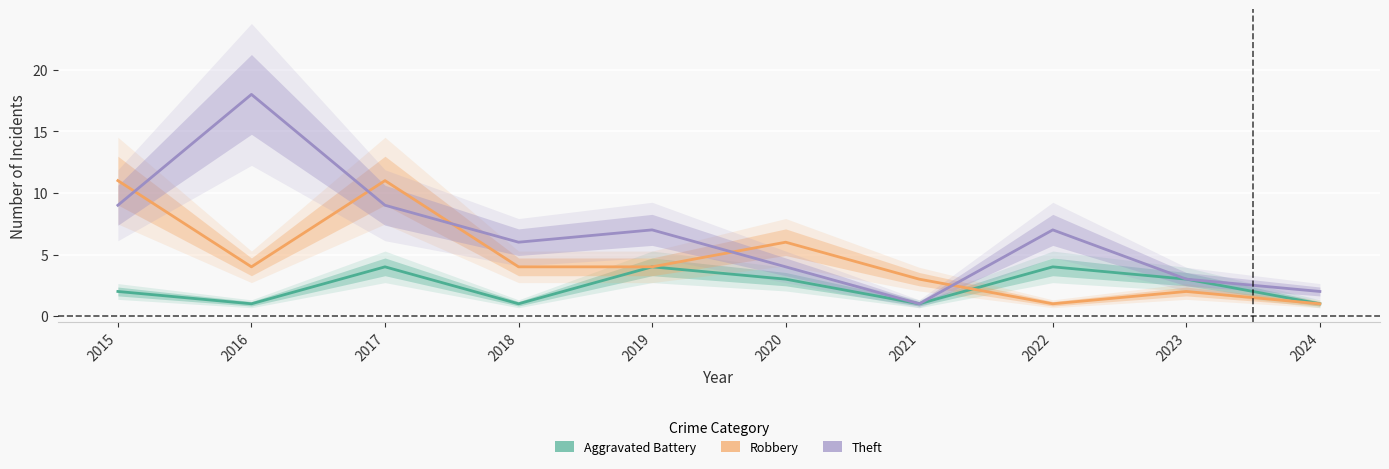

What are all the series names shown in the legend?

Aggravated Battery, Robbery, Theft